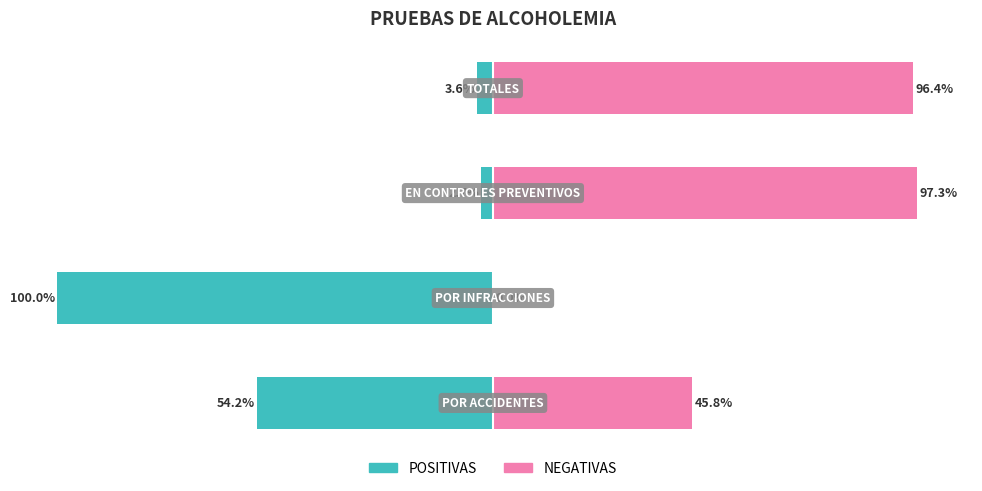

What are all the series names shown in the legend?

POSITIVAS, NEGATIVAS